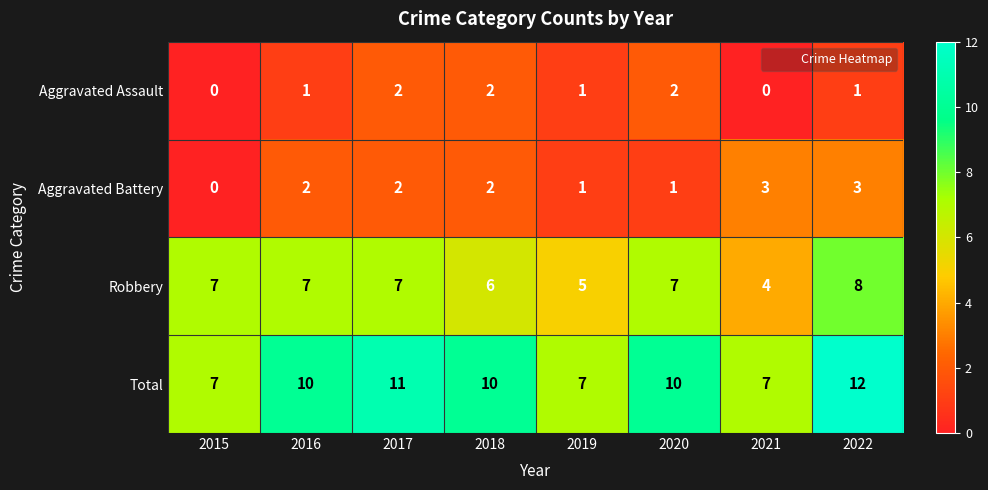

Which label corresponds to the largest value in the chart?

2022